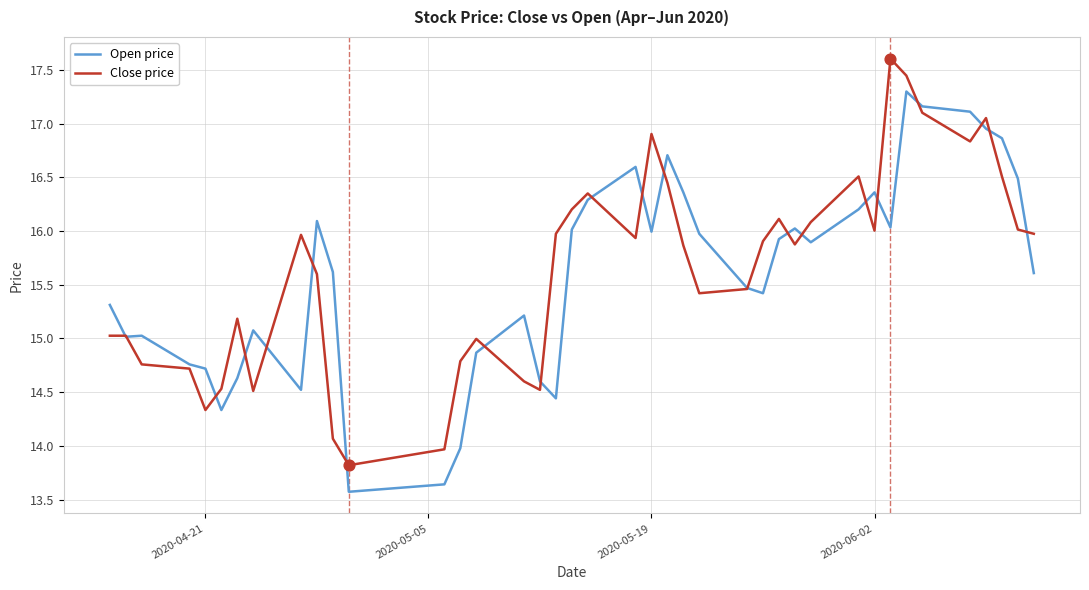

What is the smallest value displayed?

13.6